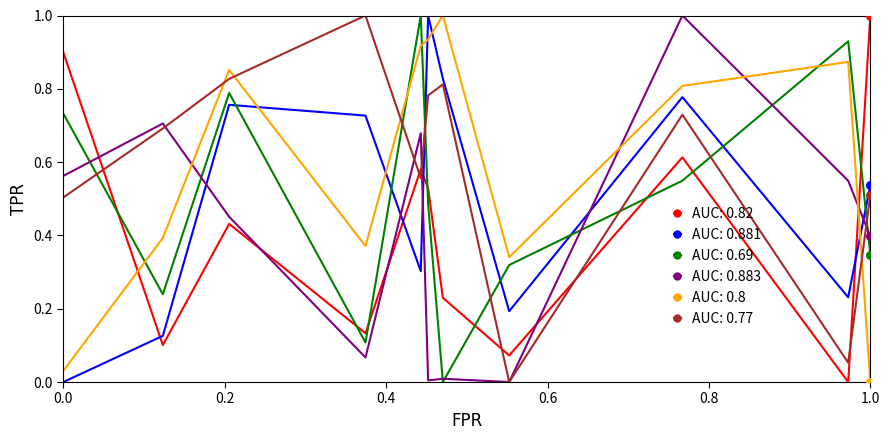

What is the maximum value shown in the chart?

1.0